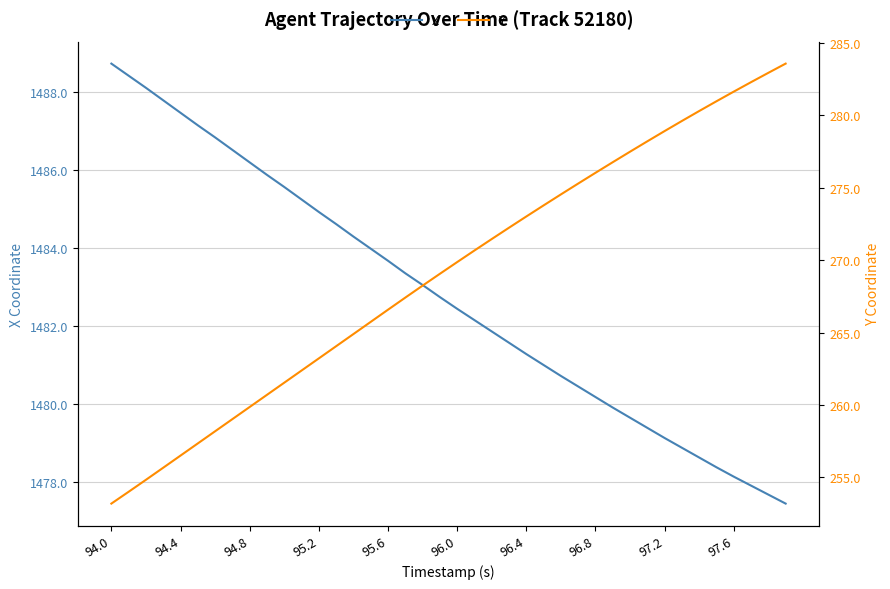

What is the difference between the maximum and second lowest values in the Y series?

29.6